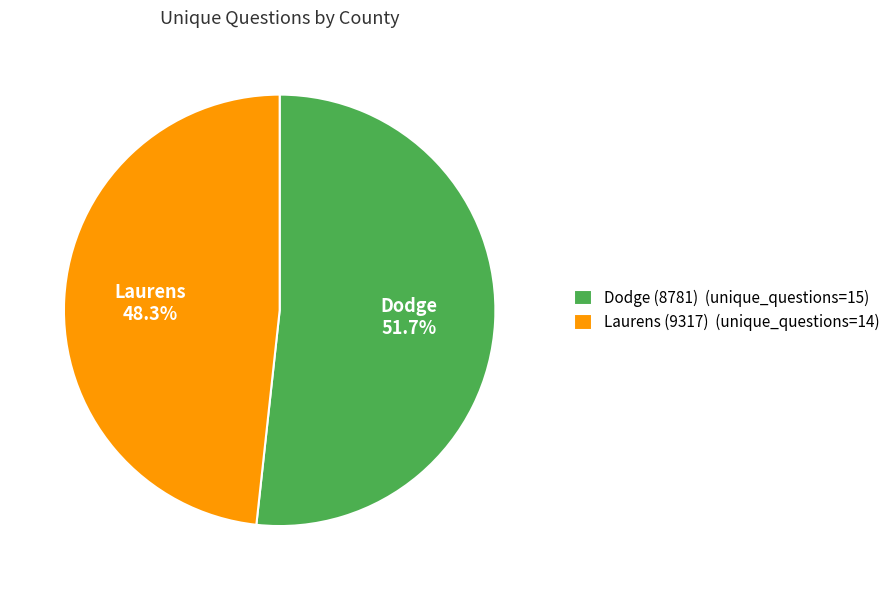

The Laurens (9317) slice represents 48% of the pie. True or false?

True